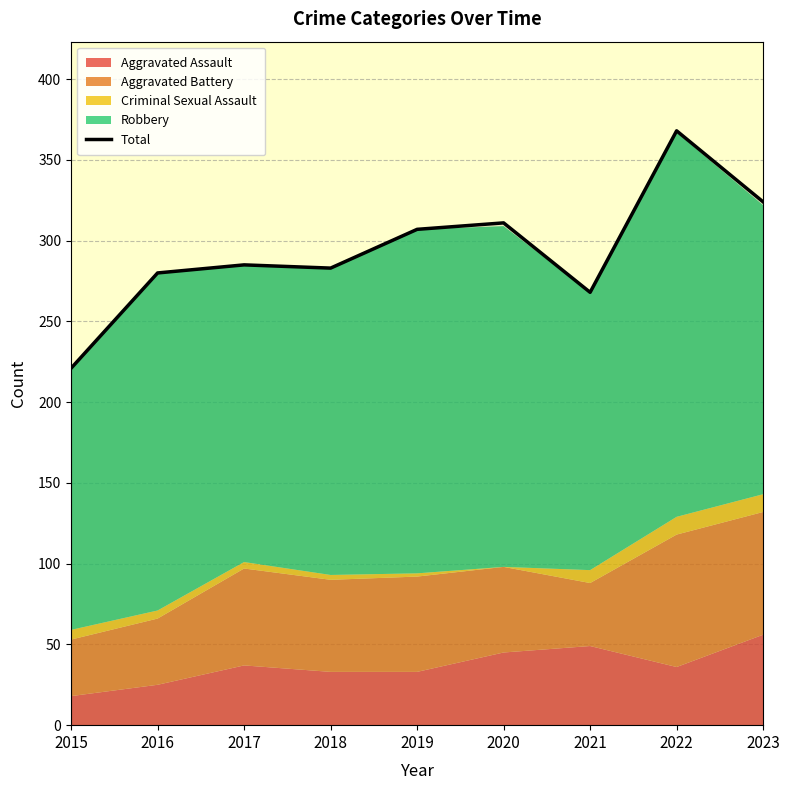

What is the difference between the values at 2017 and 2015?

64